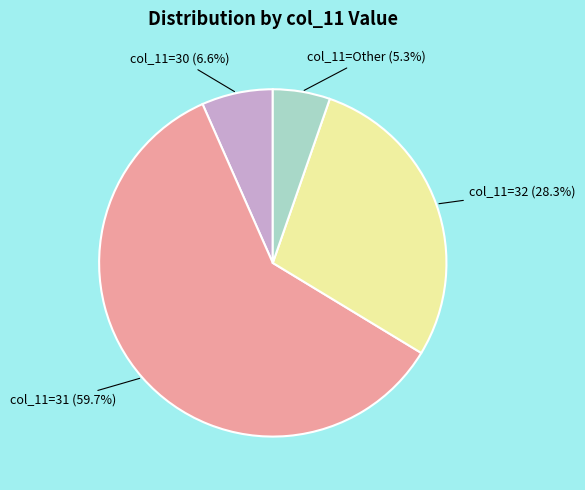

Is there any slice that represents more than half of the pie?

Yes